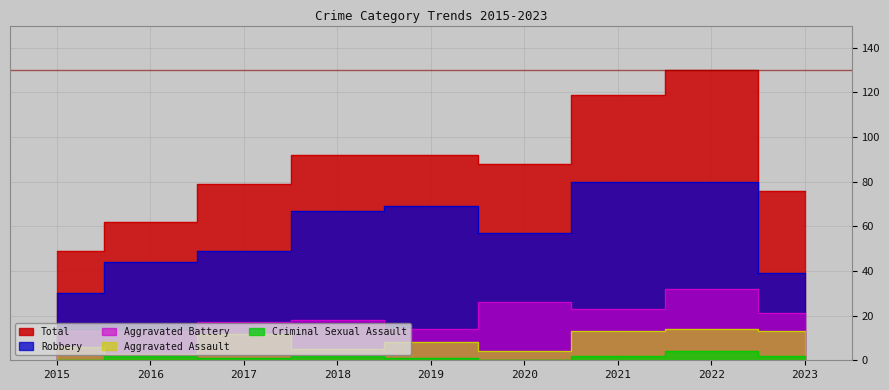

What is the difference between the Aggravated Assault values at 2019 and 2022?

6